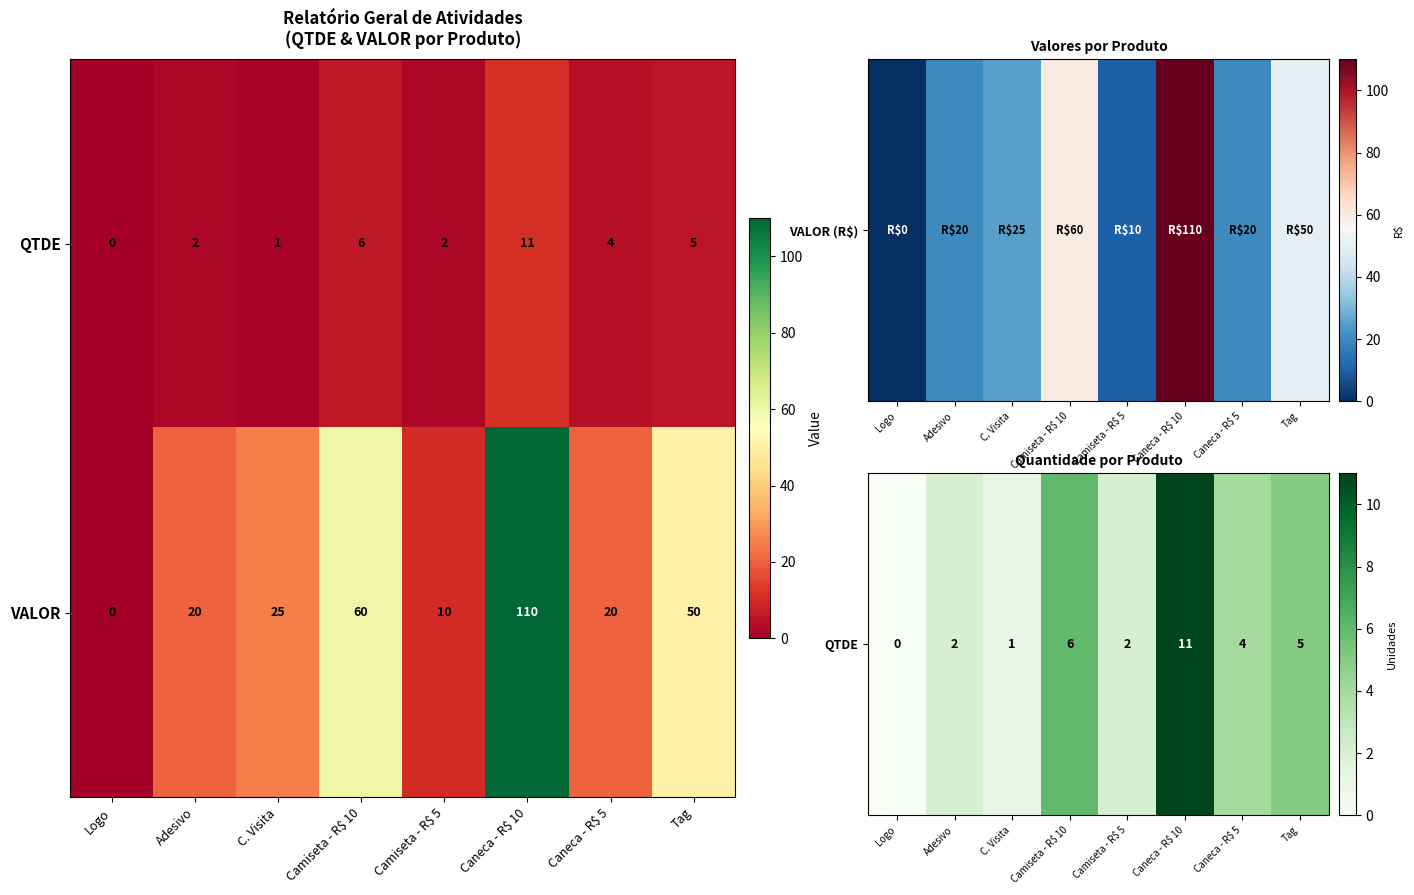

What is the greatest value displayed?

110